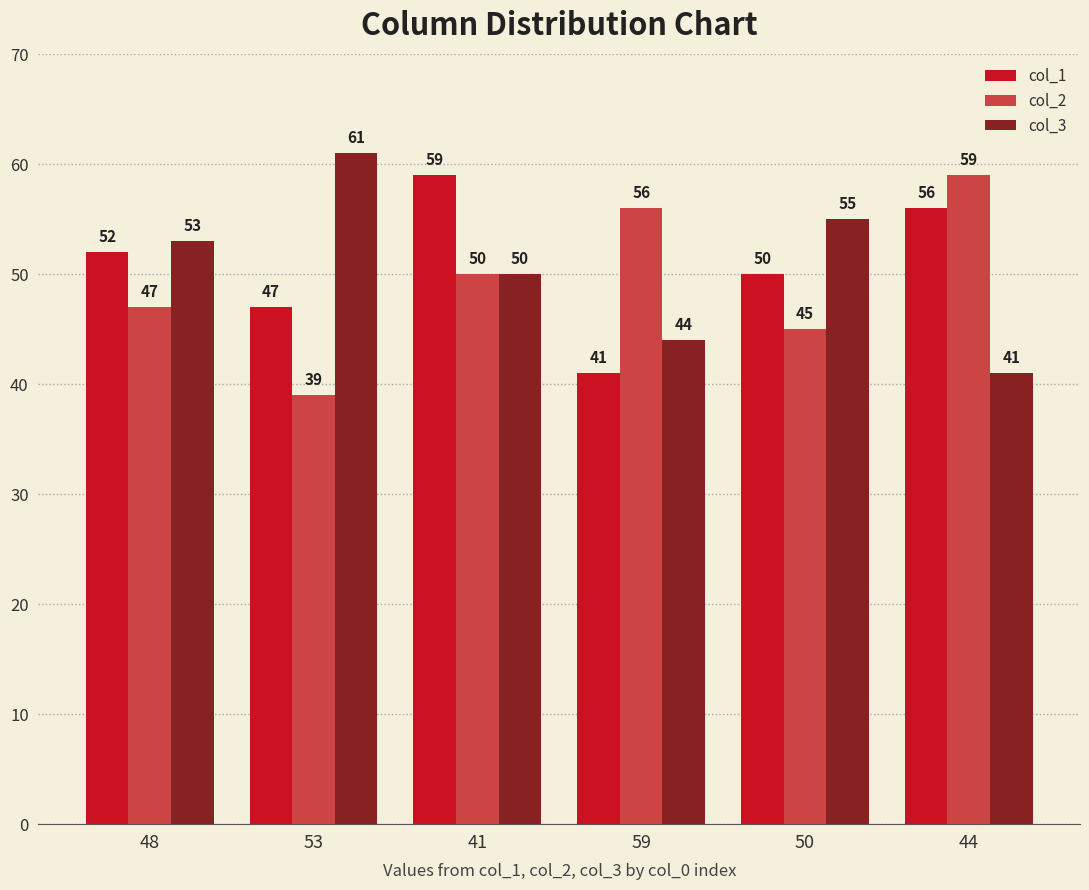

What is the spread (max minus min) of values at 50?

10